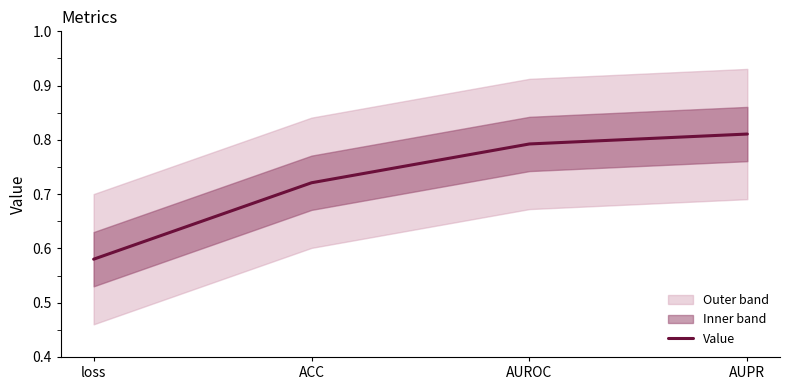

Reading left to right, extract all data points from this chart.

loss=0.6	ACC=0.7	AUROC=0.8	AUPR=0.8